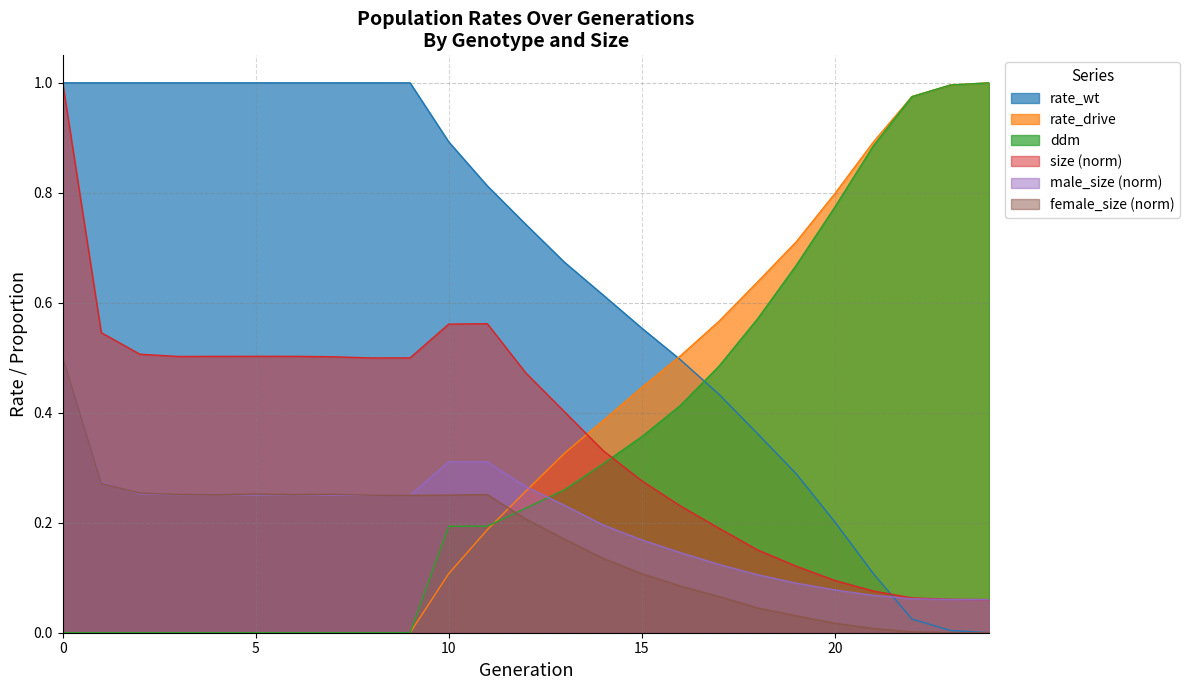

Is it true that rate_wt equals 0.0 at 22?

False